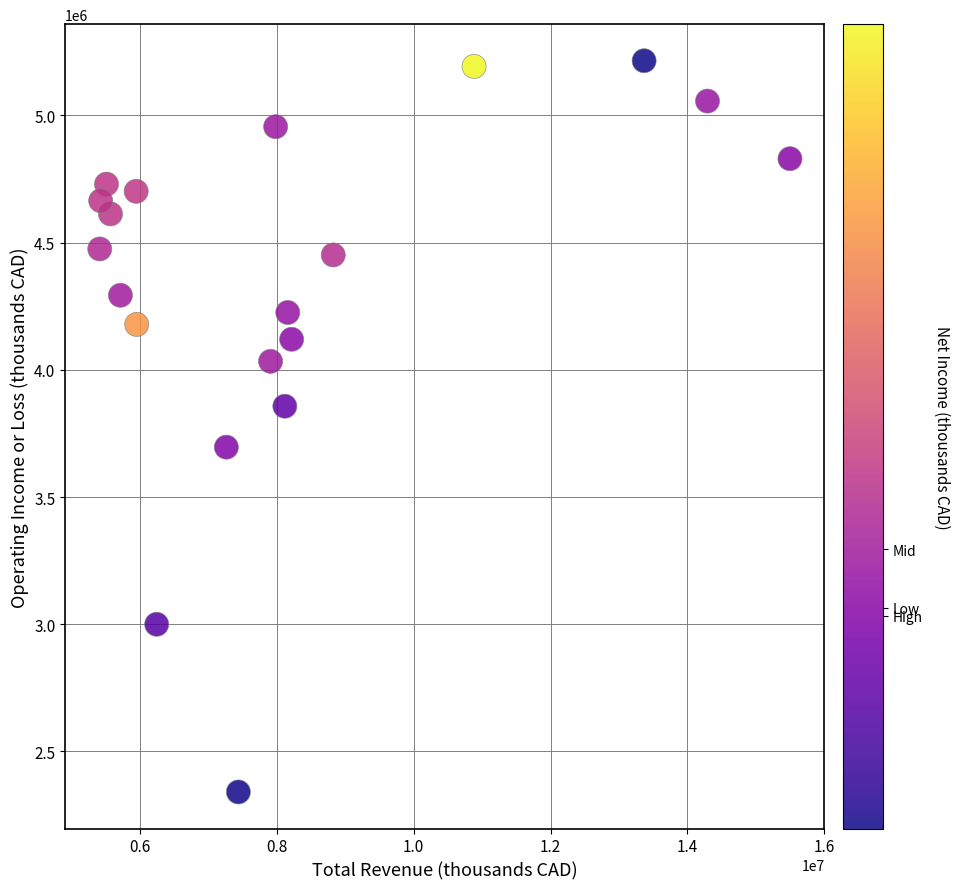

What is the range of X values (max minus min)?

10087600